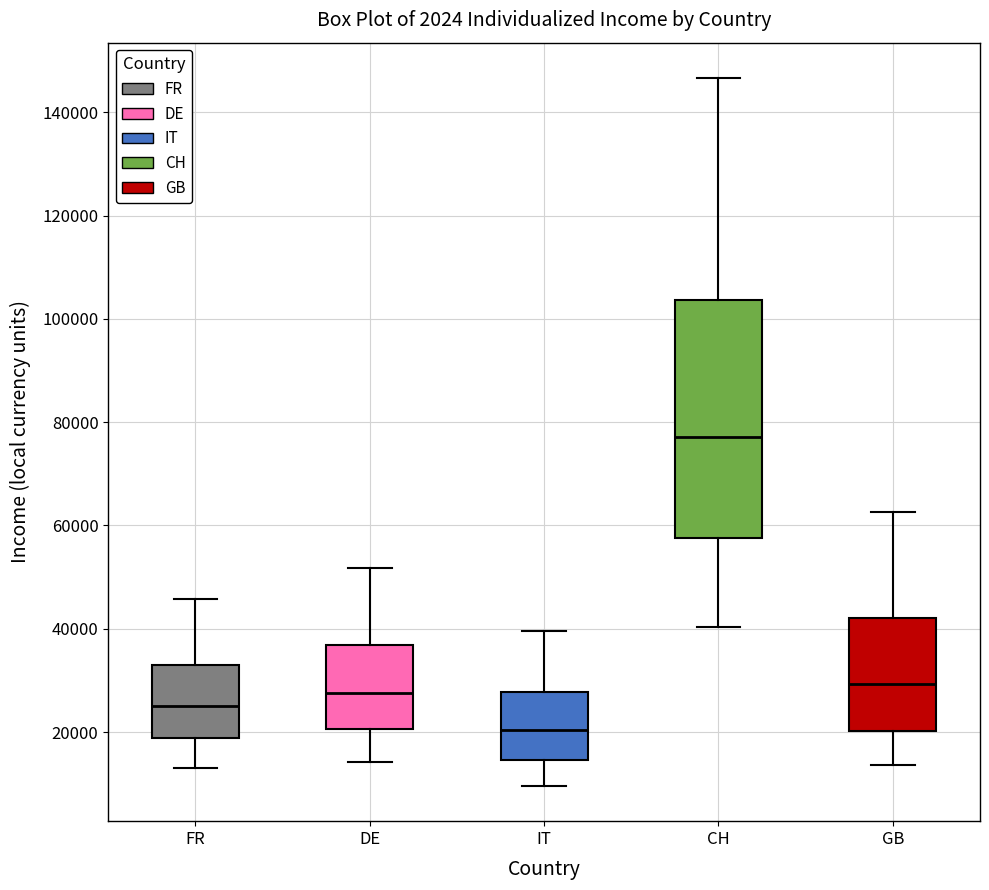

Reading left to right, read every box against the y-axis: the position of its median line, the range the box covers, and the ends of its whiskers. The values are not printed on the chart, so give them approximately, as read against the axis.

FR: median 26000, box 18000 to 32000, whiskers 12000 to 46000
DE: median 28000, box 20000 to 36000, whiskers 14000 to 52000
IT: median 20000, box 14000 to 28000, whiskers 10000 to 40000
CH: median 78000, box 58000 to 104000, whiskers 40000 to 146000
GB: median 30000, box 20000 to 42000, whiskers 14000 to 62000